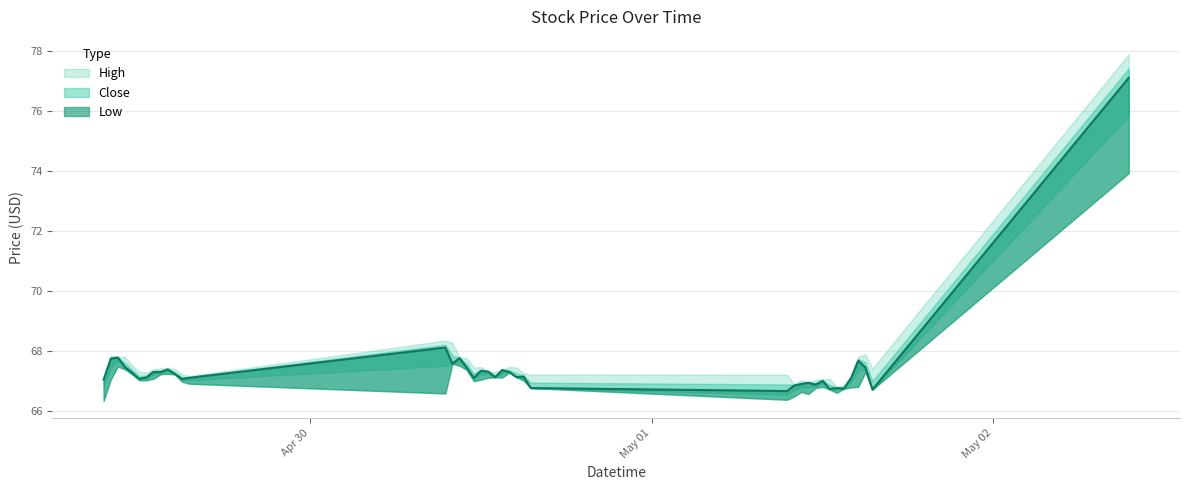

The High series shows 32.5 at 2024-04-30 11:00:00. True or false?

False